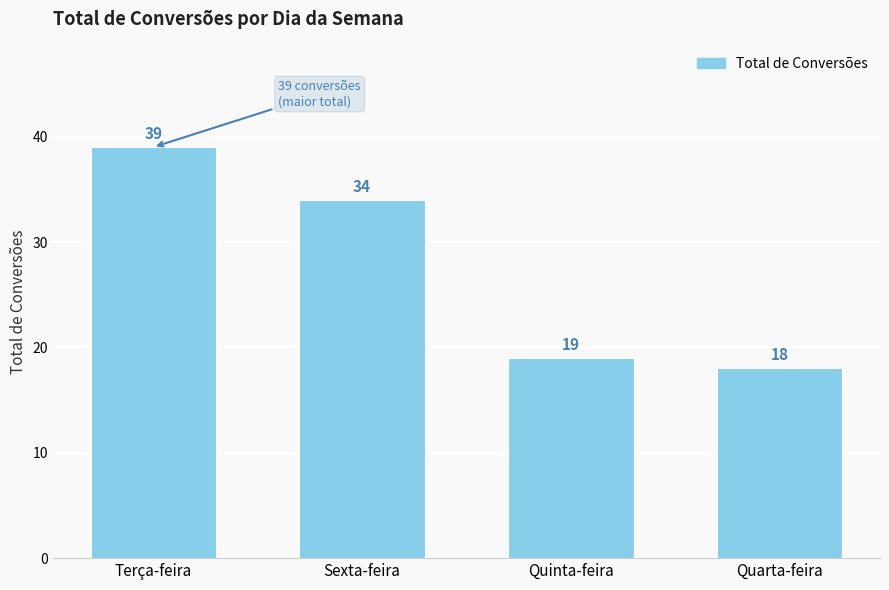

What is the change in value from Sexta-feira to Quinta-feira?

-15